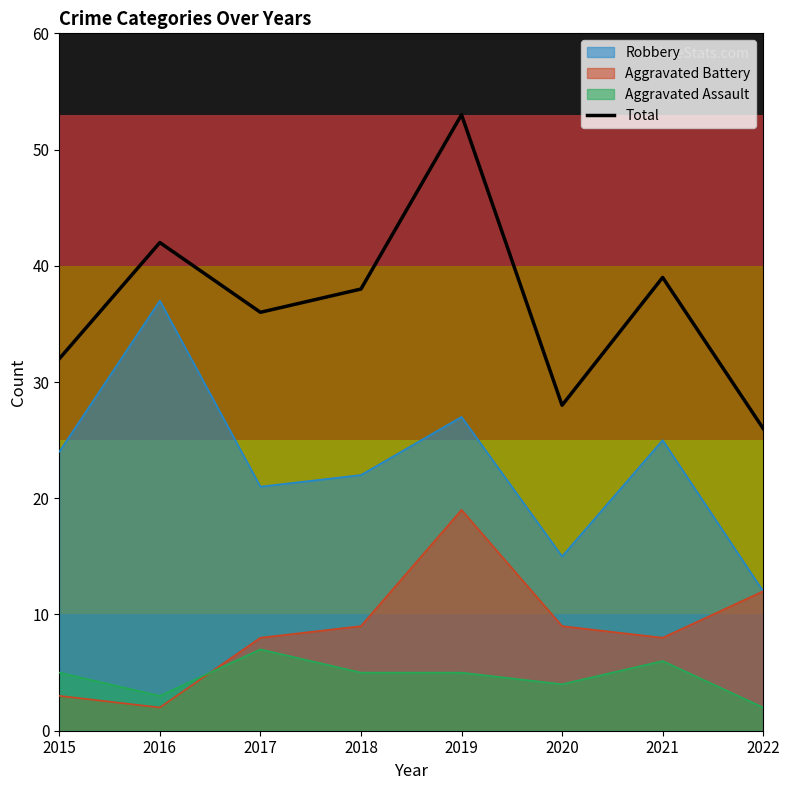

List the labels in order of value, largest first.

2019, 2016, 2021, 2018, 2017, 2015, 2020, 2022